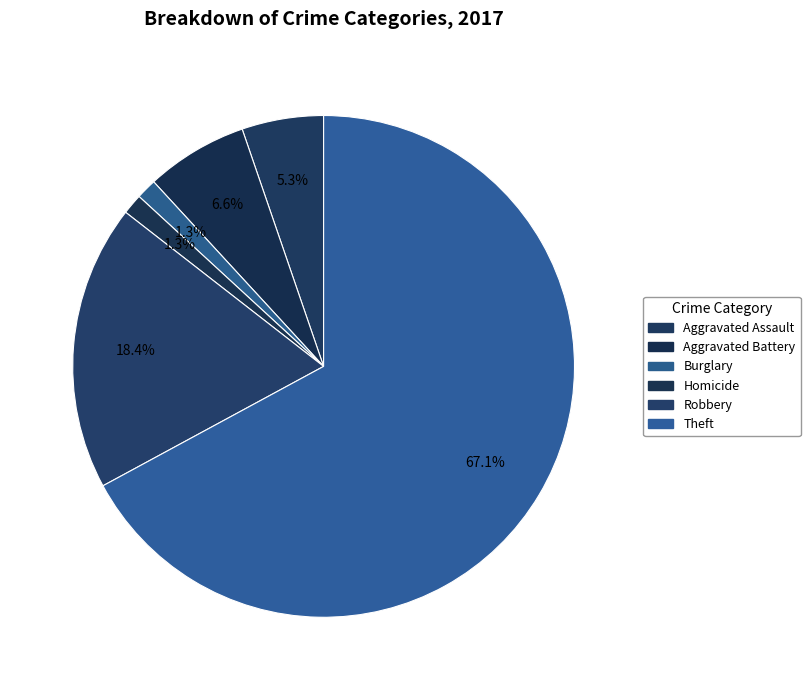

Count the number of slices in the pie.

6